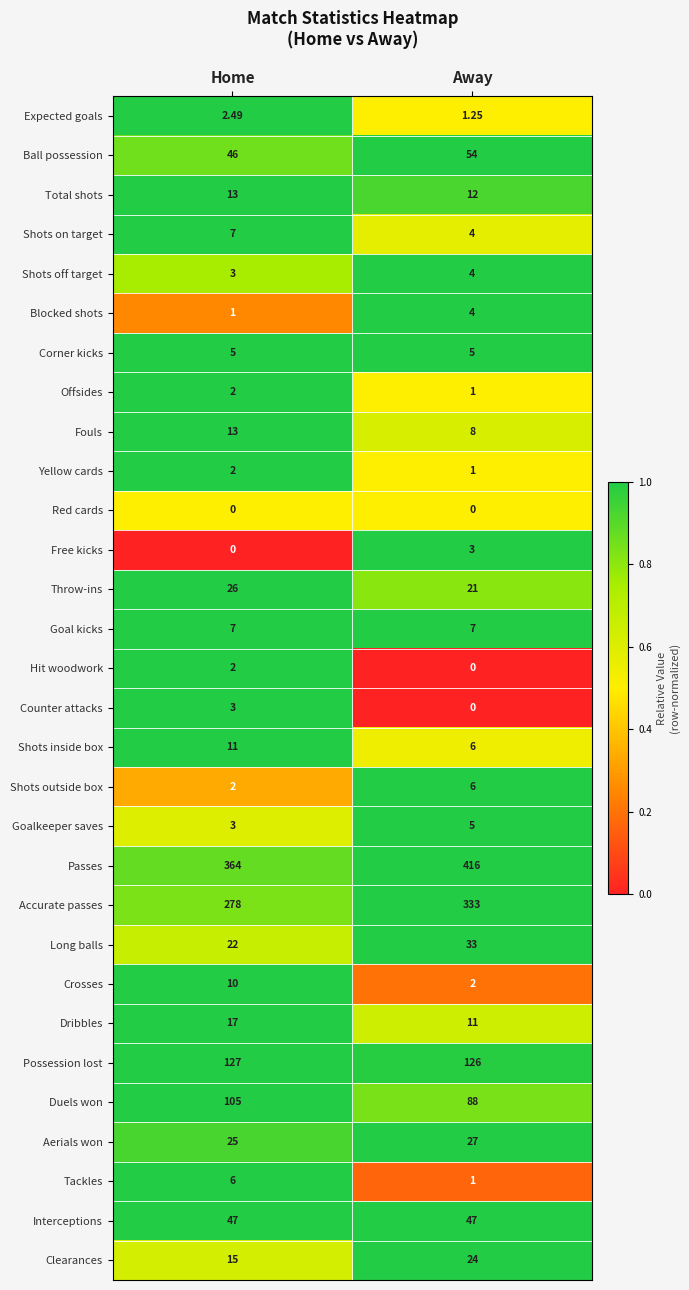

At which category is the sum across all series the highest?

Away